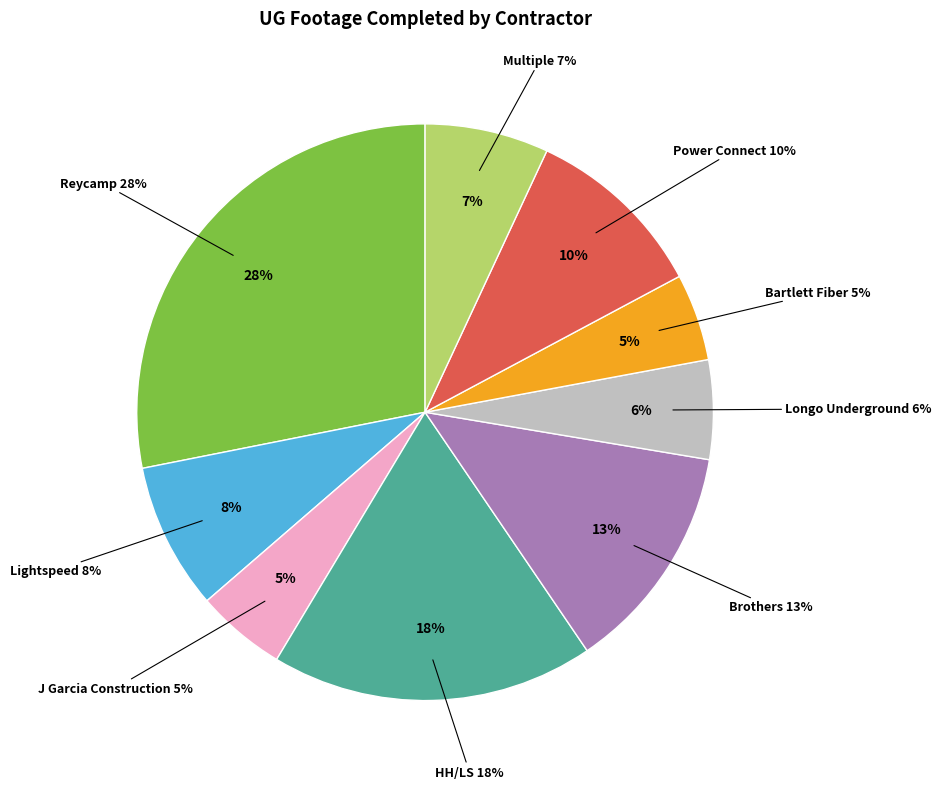

Is there a majority slice in this chart?

No